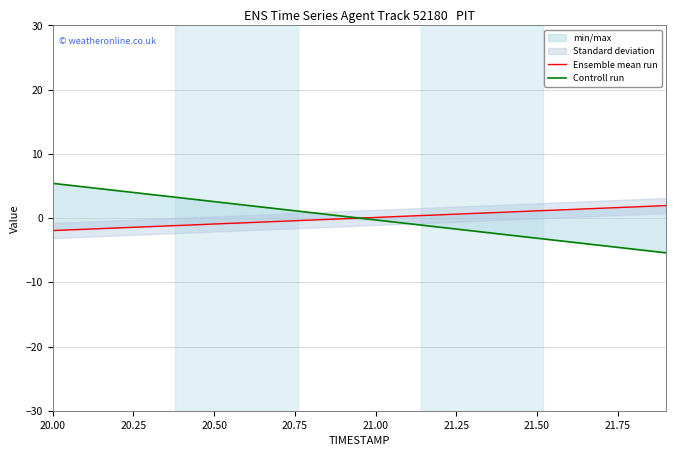

How many values in the Ensemble mean run series are below 0?

10